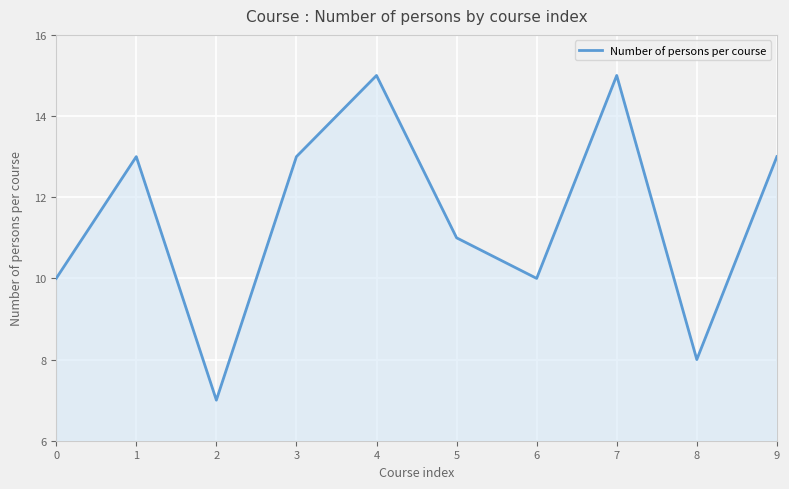

Read the value at 2.

7